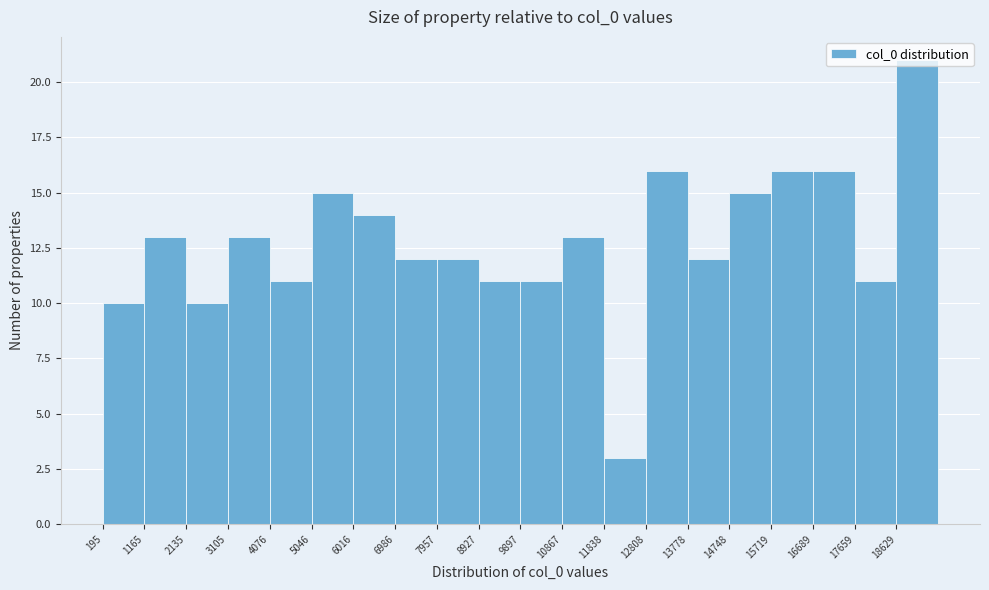

How tall is the bar that spans 16700 to 17700 on the x-axis? Neither the bar edges nor the heights are printed on the chart, so give them approximately, as read against the axes.

16